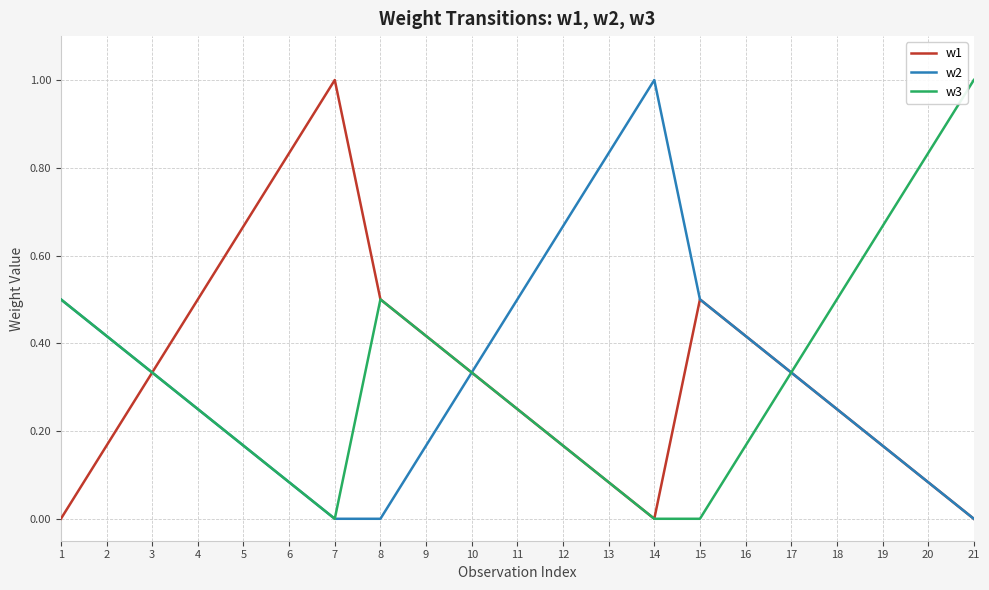

True or false: w1 has a value of 0.8 at 4.

False